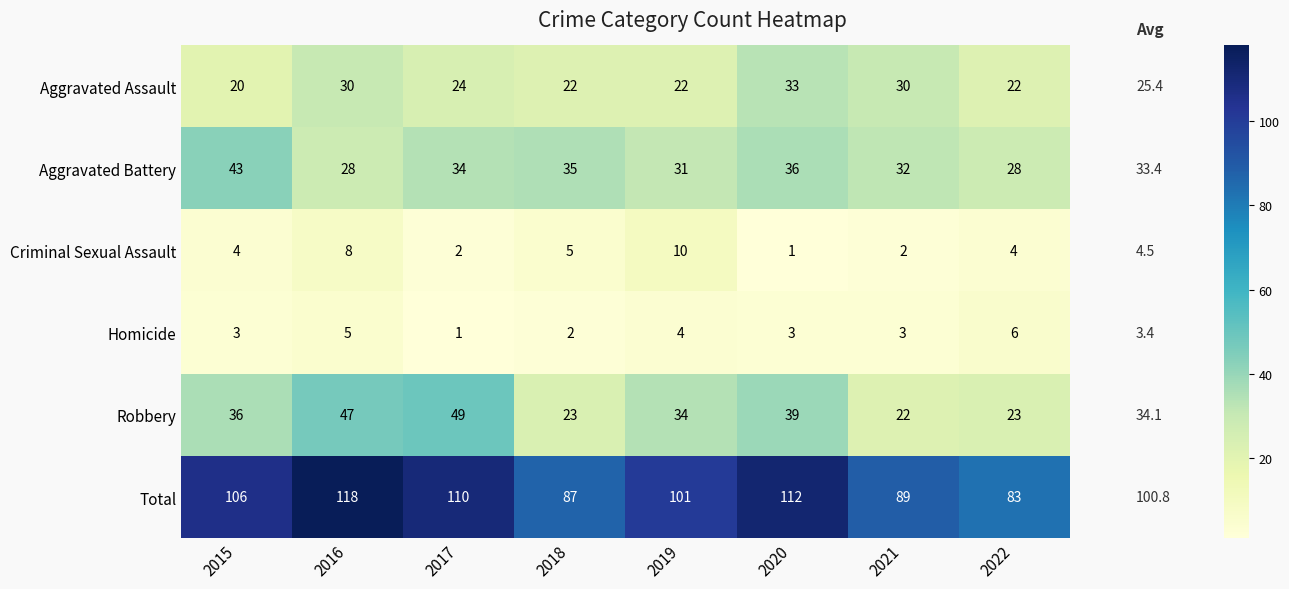

What is the difference between the maximum and second lowest values in the Criminal Sexual Assault series?

8